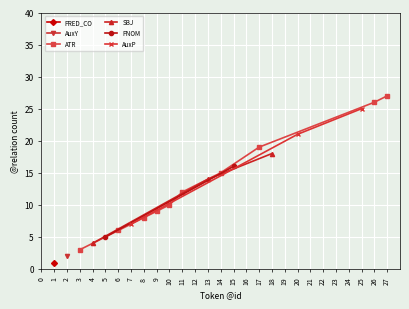

True or false: ATR has more than 1 points higher than both neighbors.

False